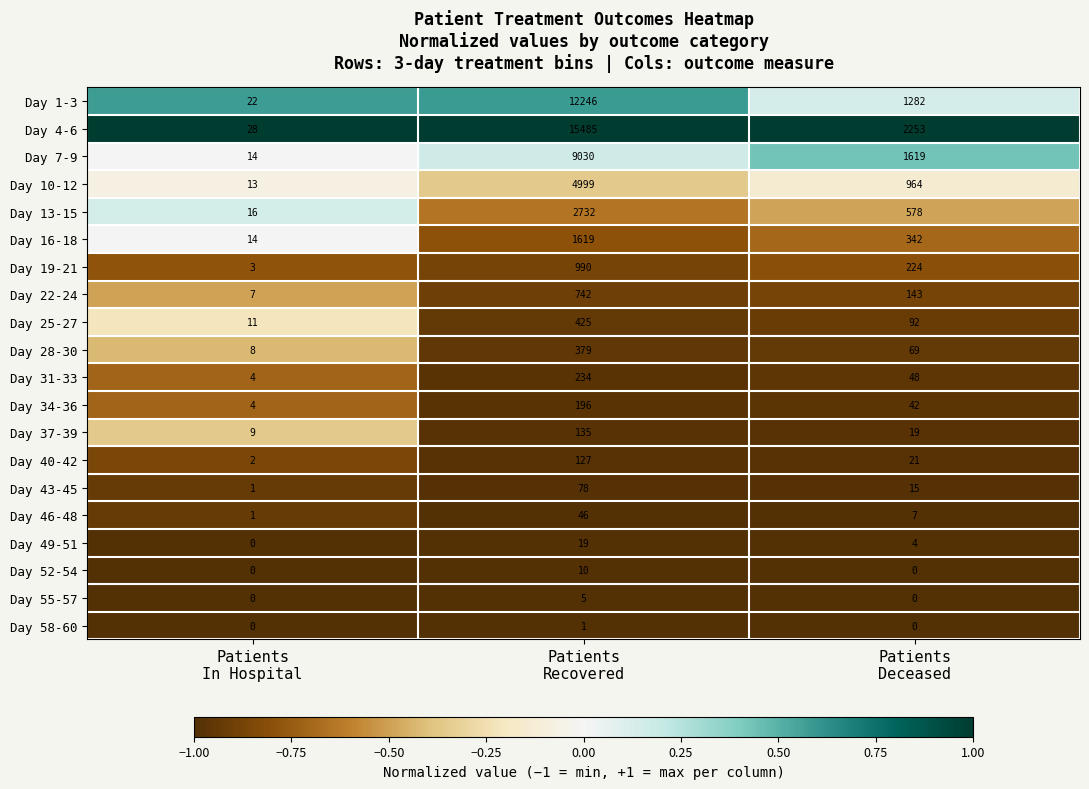

How many categories are shown in the chart?

3